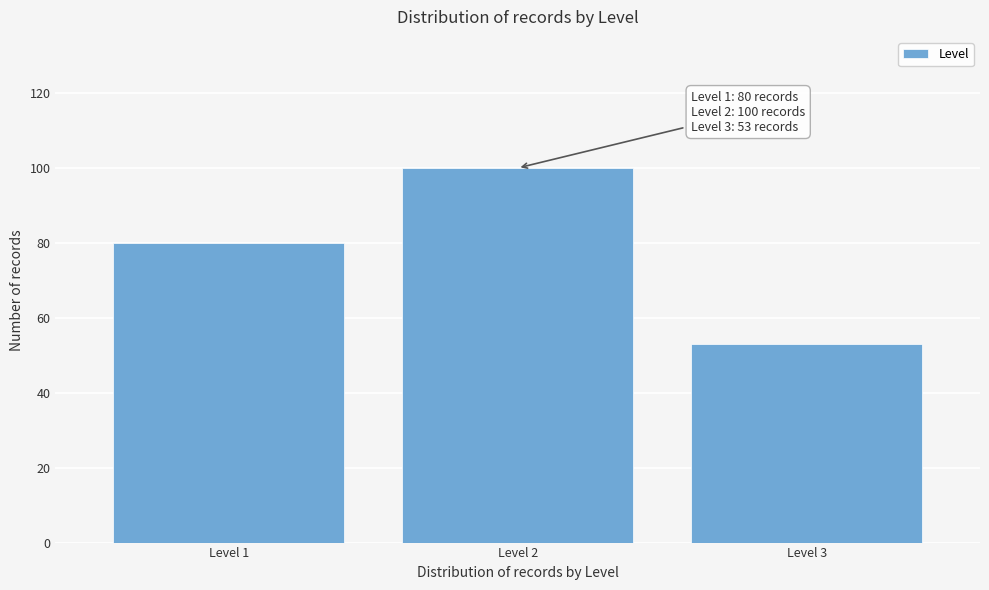

Reading right to left, extract all data points from this chart.

53	100	80